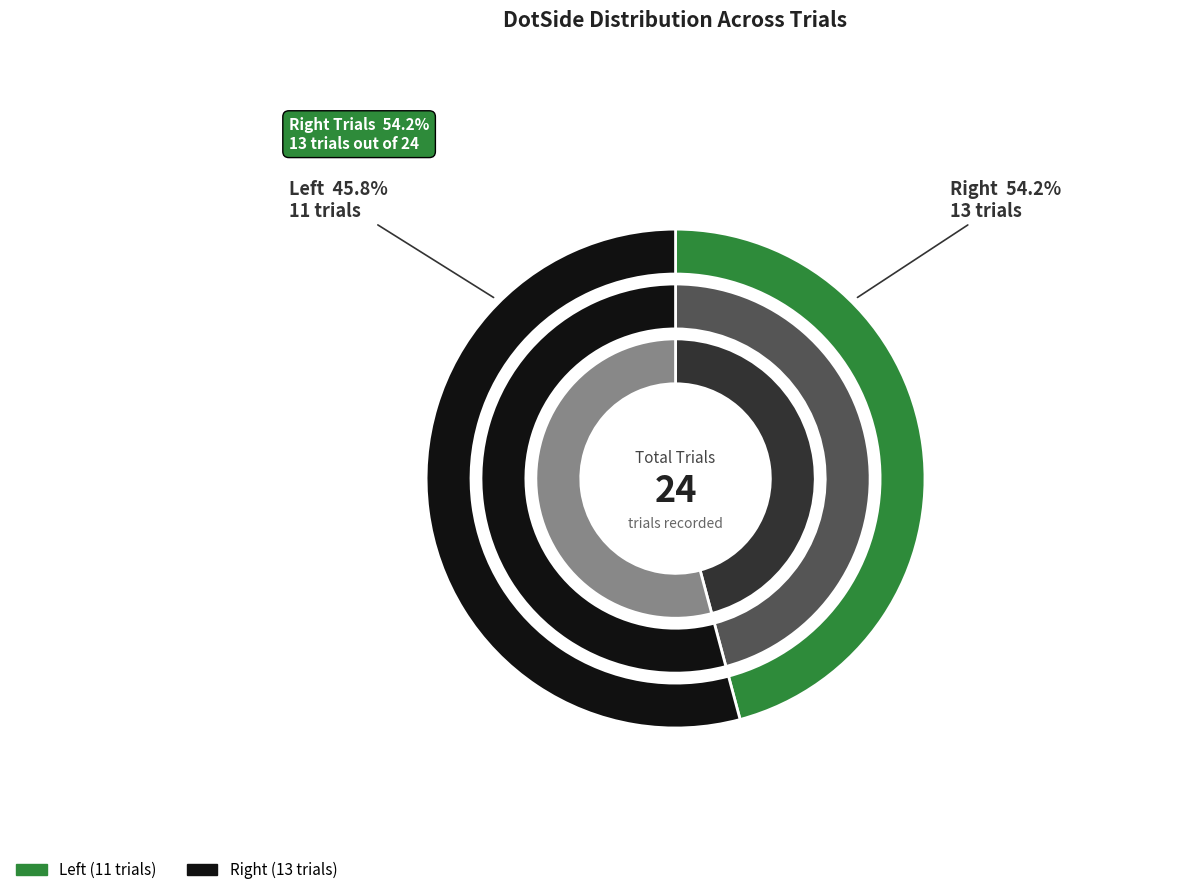

Which slice is the largest?

Right